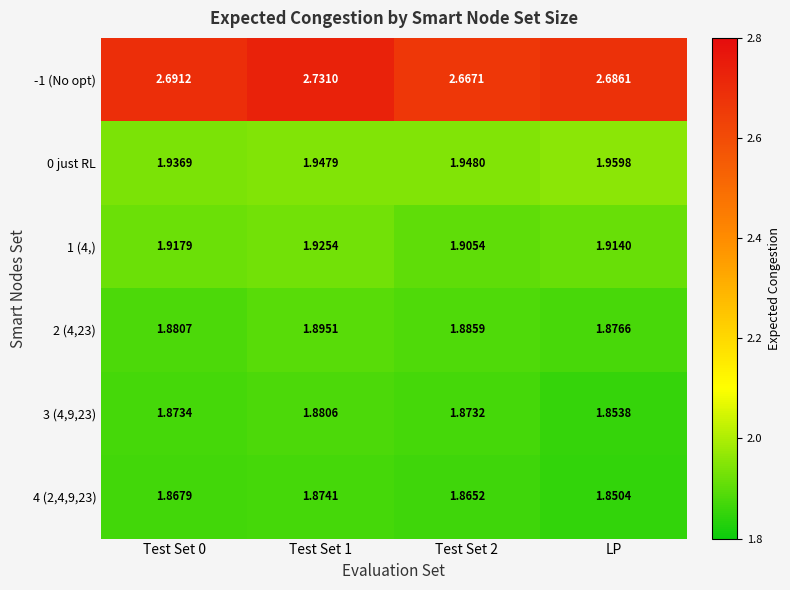

What is the difference between the highest and lowest values at LP?

0.8